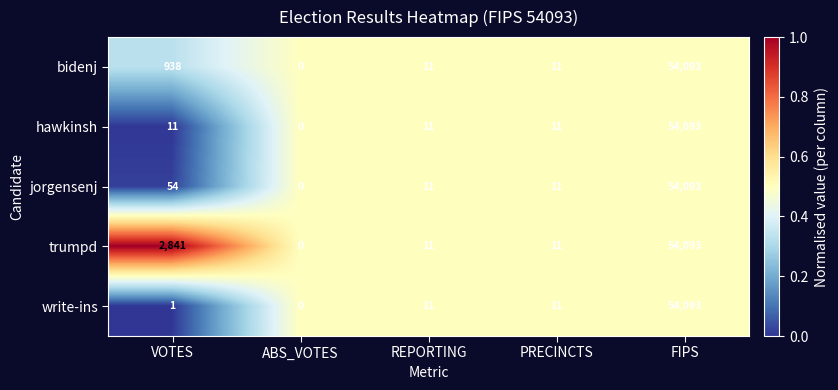

At which category is the sum across all series the highest?

FIPS